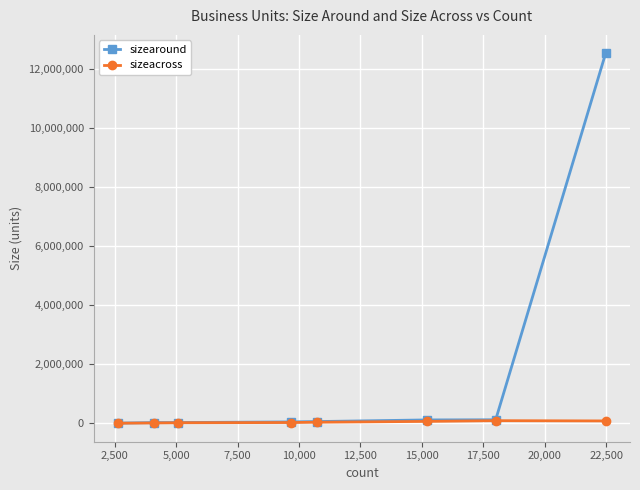

What is the minimum value shown in the chart?

6331.0